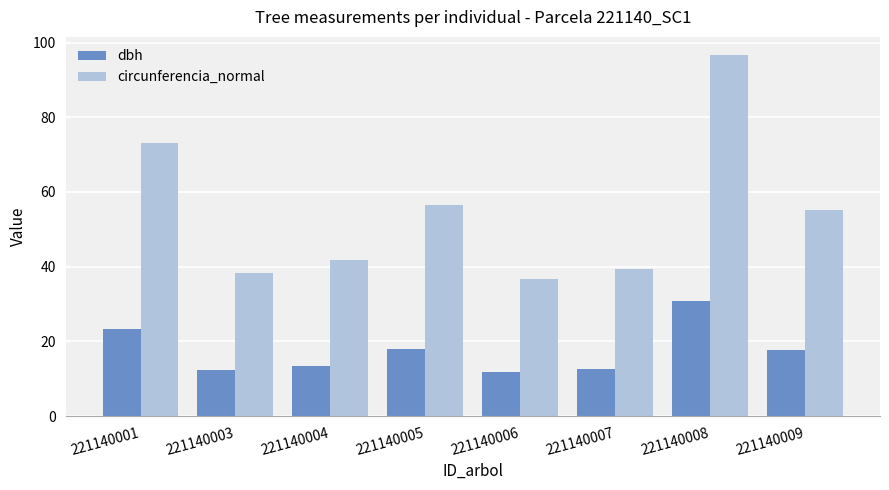

Is the value of dbh at 221140003 greater than the value of circunferencia_normal at 221140009?

No